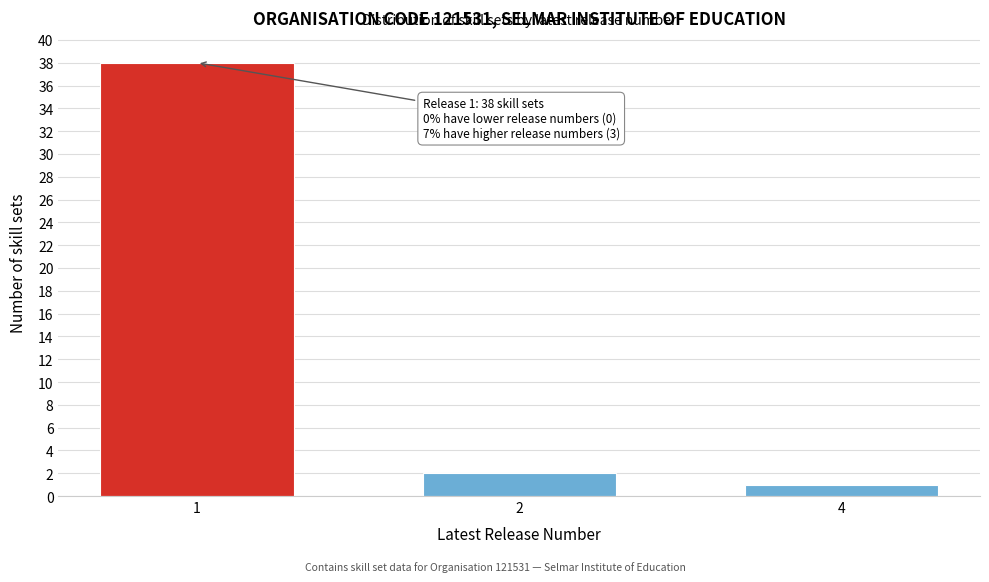

Reading left to right, list all the values displayed in this chart.

38	2	1